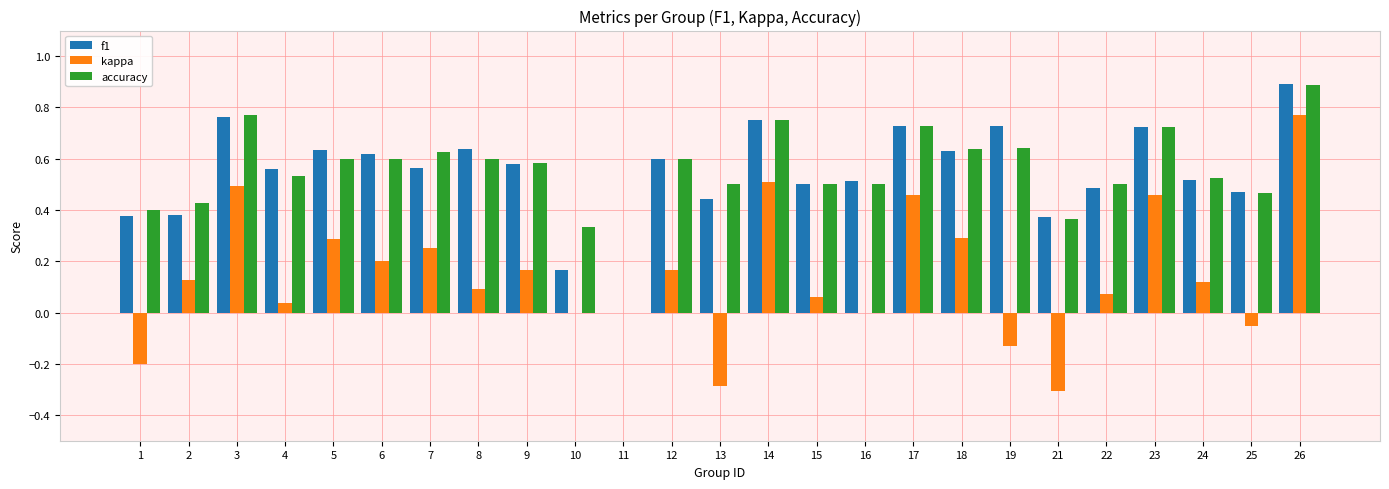

Which series changed the most between 18 and 26?

kappa